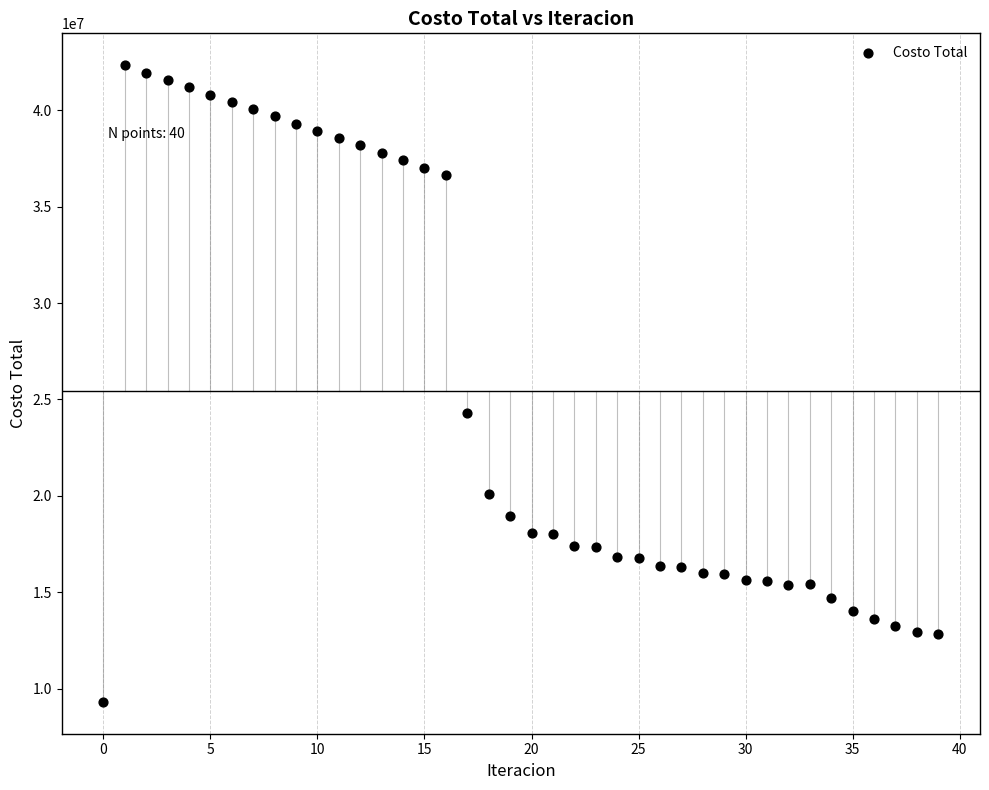

What Y value in the scatter plot is closest to 25823740?

24314456.3